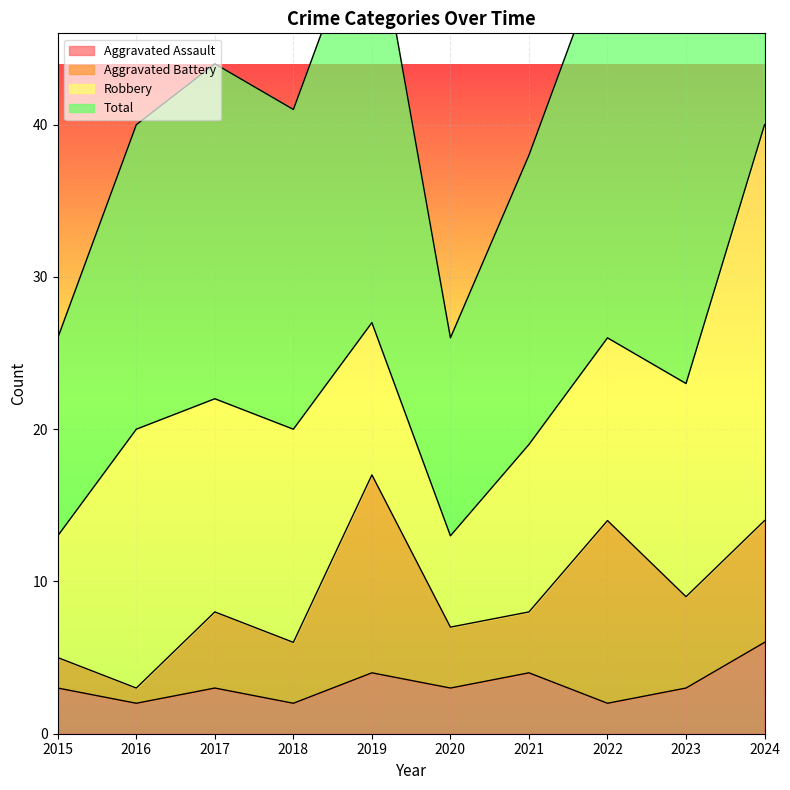

How many interior local valleys does the Aggravated Assault series have?

4